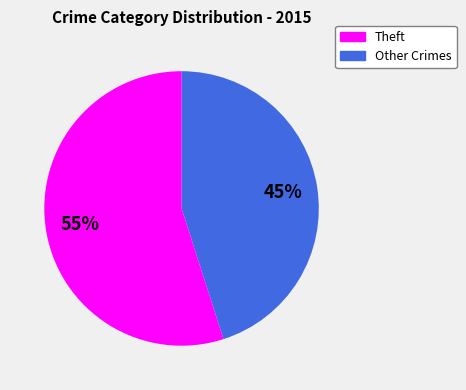

Is there a majority slice in this chart?

Yes